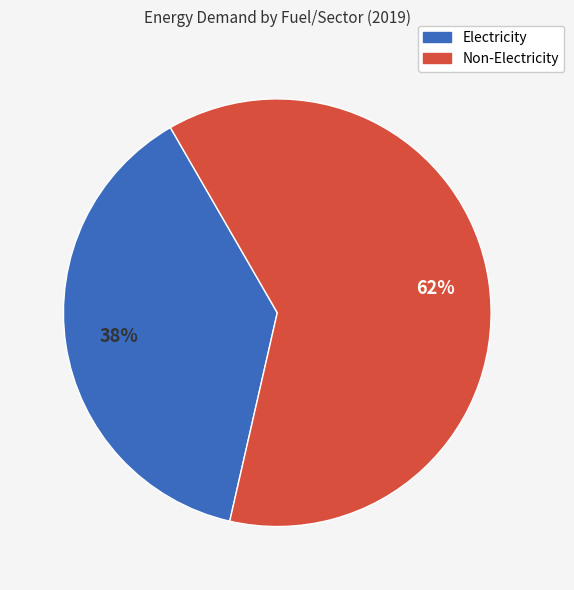

To the nearest percent, what is the difference between the largest and smallest slice percentages?

24%